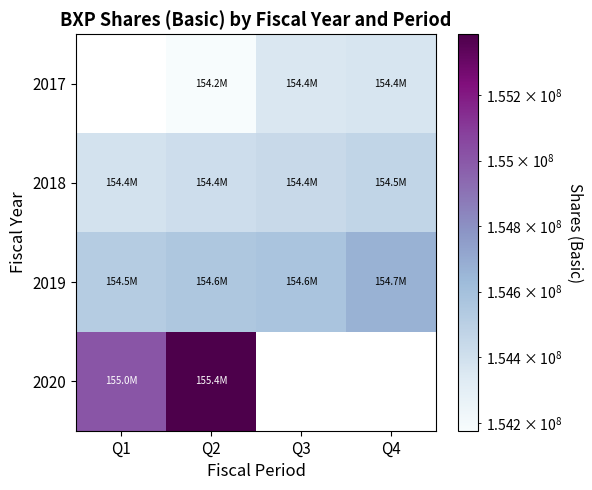

At which label does 2020 reach its peak?

Q2